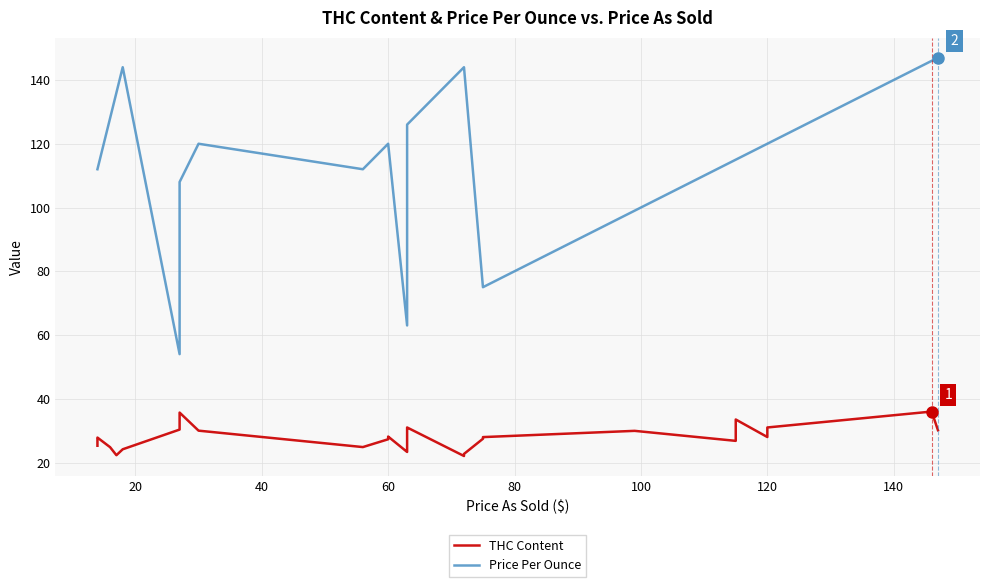

What is the value of the THC Content point at the 20th from the left?

30.5